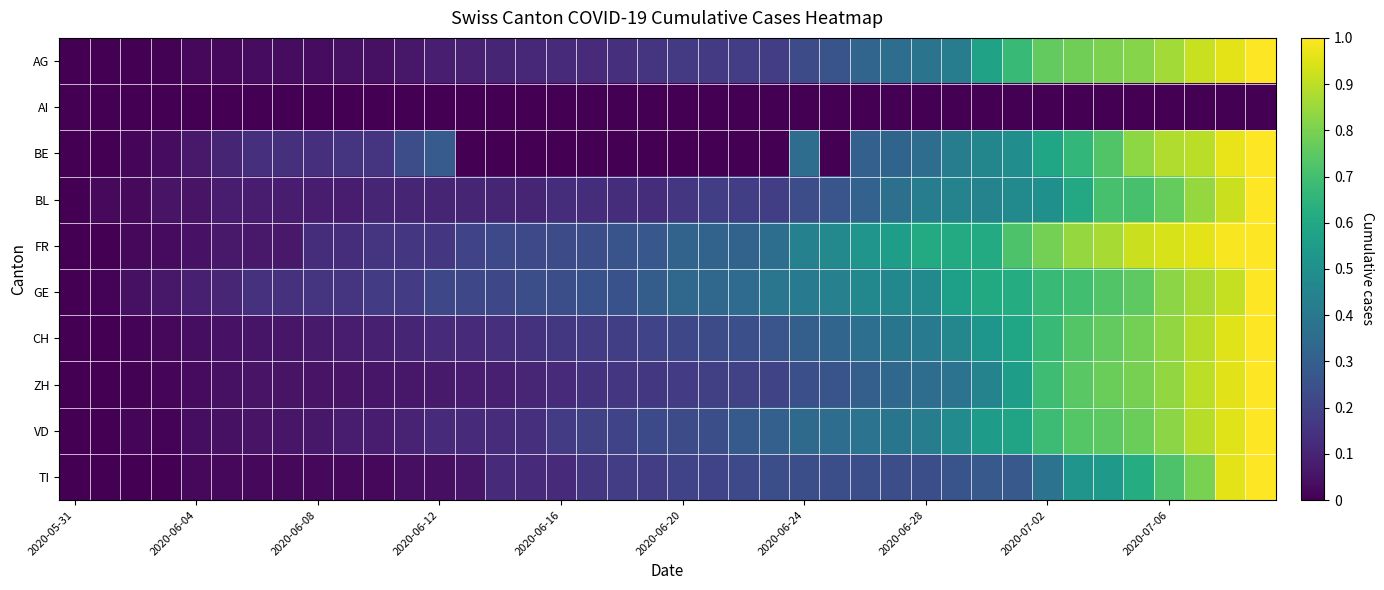

Reading left to right, extract all data points from this chart.

AG: 0.0	0.0	0.0	0.0	0.0	0.0	0.0	0.0	0.0	0.0	0.0	0.1	0.1	0.1	0.1	0.1	0.1	0.1	0.1	0.2	0.2	0.2	0.2	0.2	0.2	0.3	0.3	0.4	0.4	0.4	0.6	0.7	0.8	0.8	0.8	0.8	0.9	0.9	1.0	1.0
AI: 0.0	0.0	0.0	0.0	0.0	0.0	0.0	0.0	0.0	0.0	0.0	0.0	0.0	0.0	0.0	0.0	0.0	0.0	0.0	0.0	0.0	0.0	0.0	0.0	0.0	0.0	0.0	0.0	0.0	0.0	0.0	0.0	0.0	0.0	0.0	0.0	0.0	0.0	0.0	0.0
BE: 0.0	0.0	0.0	0.0	0.1	0.1	0.1	0.1	0.1	0.2	0.2	0.2	0.3	0.0	0.0	0.0	0.0	0.0	0.0	0.0	0.0	0.0	0.0	0.0	0.4	0.0	0.3	0.3	0.4	0.4	0.5	0.5	0.6	0.7	0.7	0.8	0.9	0.9	1.0	1.0
BL: 0.0	0.0	0.0	0.1	0.1	0.1	0.1	0.1	0.1	0.1	0.1	0.1	0.1	0.1	0.1	0.1	0.1	0.1	0.1	0.1	0.2	0.2	0.2	0.2	0.2	0.3	0.3	0.4	0.4	0.4	0.4	0.5	0.5	0.6	0.7	0.7	0.8	0.8	0.9	1.0
FR: 0.0	0.0	0.0	0.0	0.1	0.1	0.1	0.1	0.1	0.1	0.1	0.2	0.2	0.2	0.2	0.2	0.2	0.2	0.3	0.3	0.3	0.3	0.3	0.4	0.4	0.5	0.5	0.6	0.6	0.6	0.6	0.7	0.8	0.8	0.9	0.9	0.9	1.0	1.0	1.0
GE: 0.0	0.0	0.0	0.1	0.1	0.1	0.1	0.1	0.2	0.2	0.2	0.2	0.2	0.2	0.2	0.2	0.2	0.2	0.2	0.3	0.3	0.3	0.3	0.4	0.4	0.4	0.5	0.5	0.5	0.6	0.6	0.6	0.7	0.7	0.7	0.8	0.8	0.9	0.9	1.0
CH: 0.0	0.0	0.0	0.0	0.0	0.0	0.1	0.1	0.1	0.1	0.1	0.1	0.1	0.1	0.1	0.1	0.2	0.2	0.2	0.2	0.2	0.2	0.2	0.3	0.3	0.3	0.4	0.4	0.4	0.5	0.5	0.6	0.7	0.7	0.8	0.8	0.8	0.9	0.9	1.0
ZH: 0.0	0.0	0.0	0.0	0.0	0.0	0.1	0.1	0.1	0.1	0.1	0.1	0.1	0.1	0.1	0.1	0.1	0.1	0.2	0.2	0.2	0.2	0.2	0.2	0.2	0.3	0.3	0.3	0.4	0.4	0.4	0.6	0.7	0.7	0.8	0.8	0.8	0.9	1.0	1.0
VD: 0.0	0.0	0.0	0.0	0.0	0.0	0.1	0.1	0.1	0.1	0.1	0.1	0.1	0.1	0.1	0.1	0.2	0.2	0.2	0.2	0.2	0.2	0.3	0.3	0.3	0.4	0.4	0.4	0.4	0.5	0.5	0.6	0.7	0.7	0.7	0.8	0.8	0.9	1.0	1.0
TI: 0.0	0.0	0.0	0.0	0.0	0.0	0.0	0.0	0.0	0.0	0.0	0.0	0.0	0.1	0.1	0.1	0.1	0.2	0.2	0.2	0.2	0.2	0.2	0.2	0.2	0.2	0.2	0.2	0.2	0.3	0.3	0.3	0.4	0.5	0.5	0.6	0.7	0.8	1.0	1.0